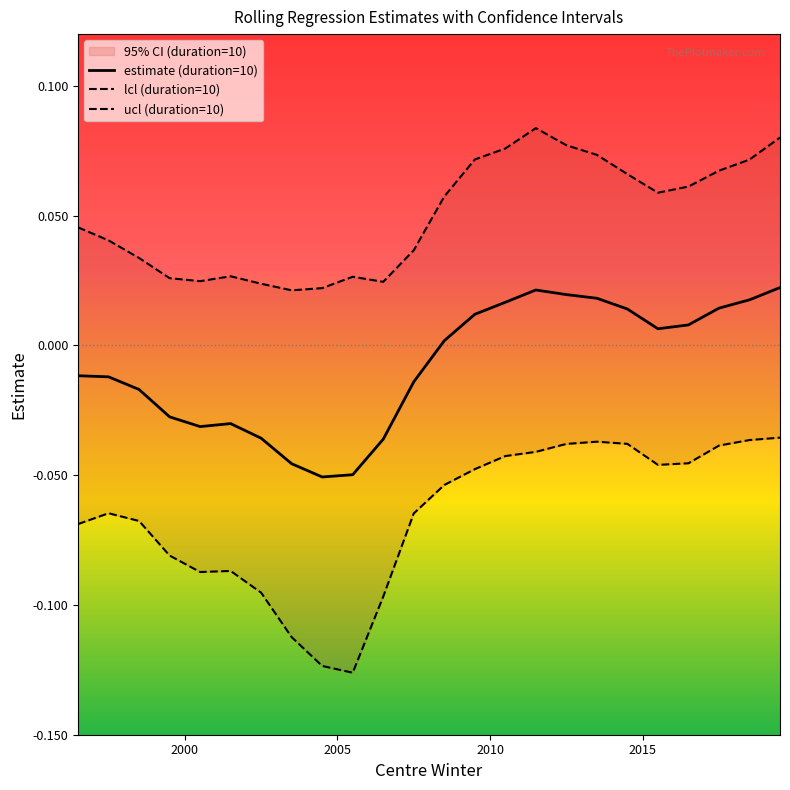

True or false: lcl (duration=10) and estimate (duration=10) intersect in this chart.

False